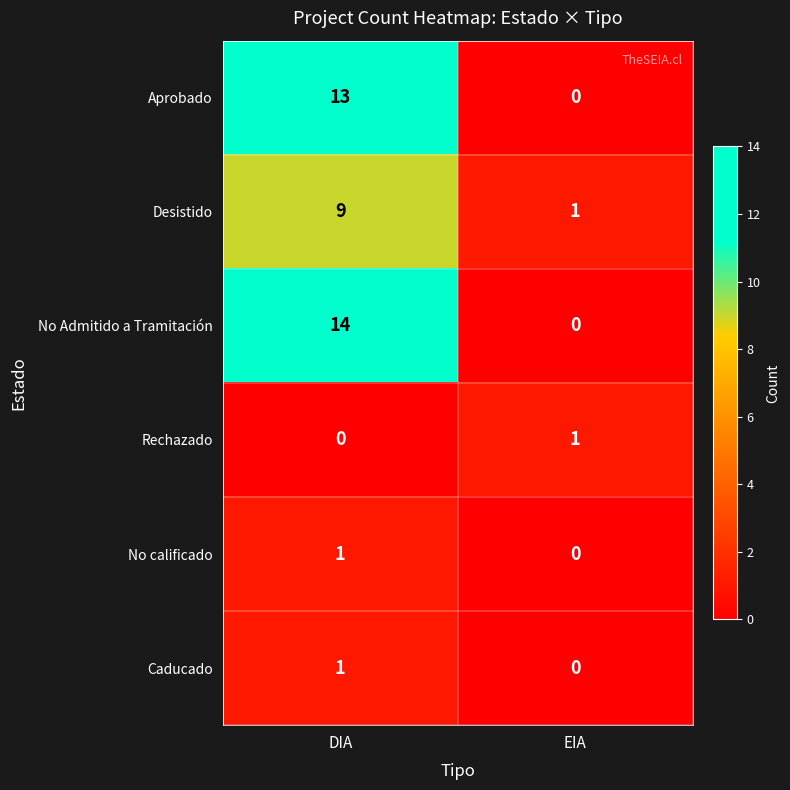

Which category has the highest value across all series?

DIA